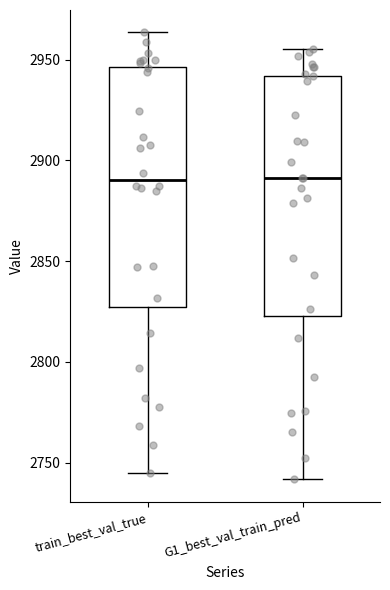

Where does the median line of the box for G1_best_val_train_pred sit on the y-axis? The values are not printed on the chart, so give them approximately, as read against the axis.

2890